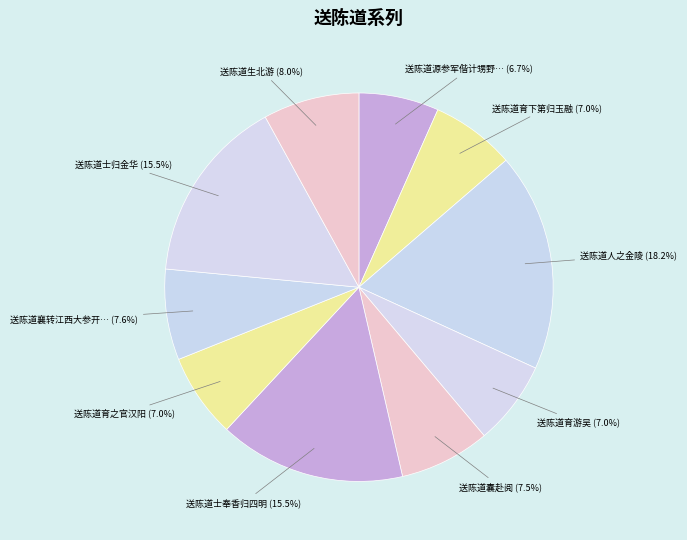

How many slices are in this pie chart?

10